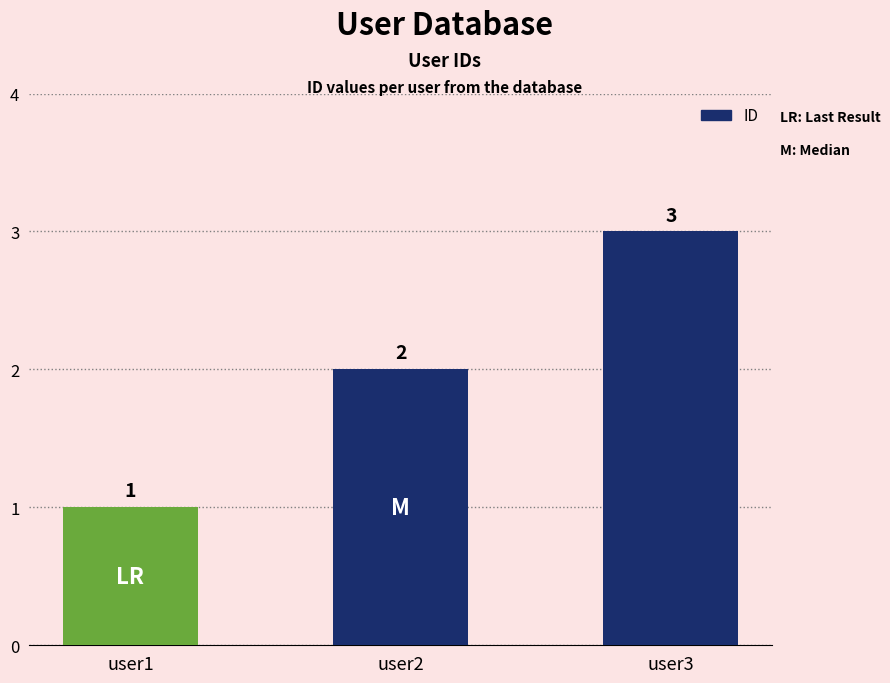

Approximately how many times larger is the value at user1 compared to user3?

0.3